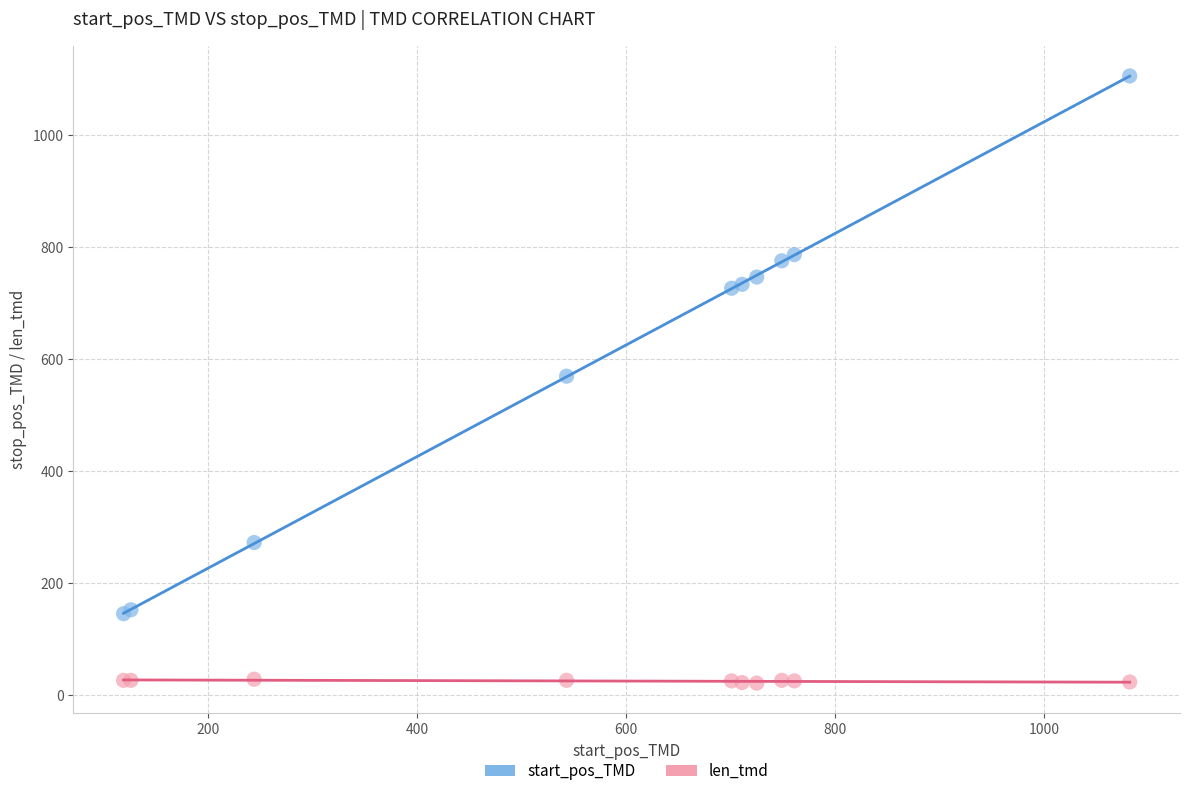

Which series reaches the maximum Y coordinate?

start_pos_TMD